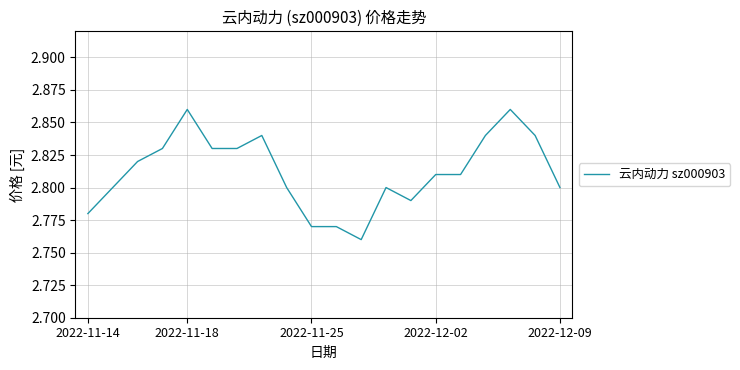

How many lines are shown in the chart?

1